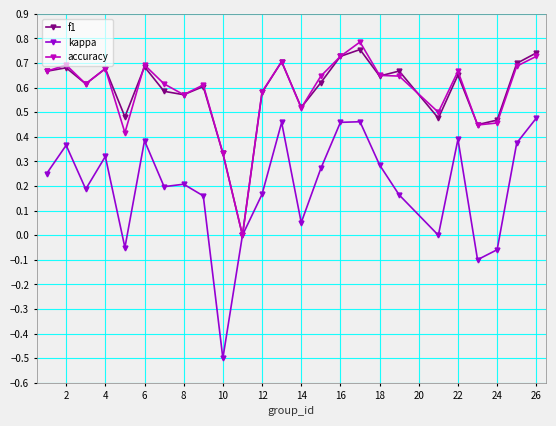

True or false: accuracy has more than 1 interior local peaks.

True